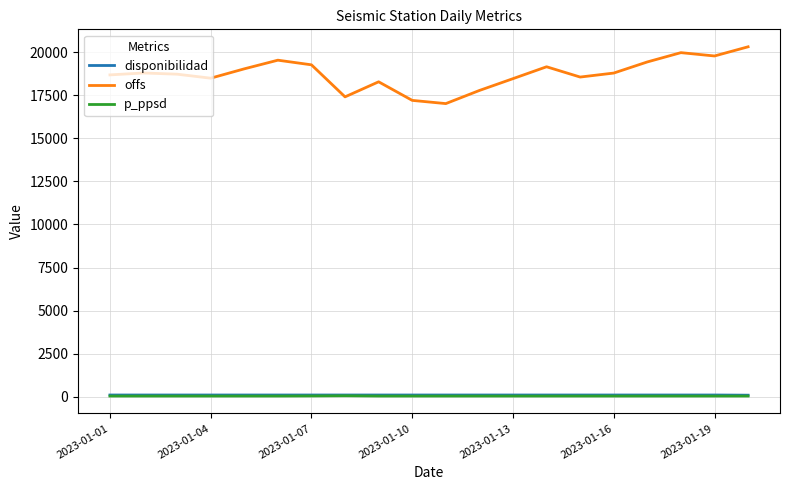

How many lines are shown in the chart?

3